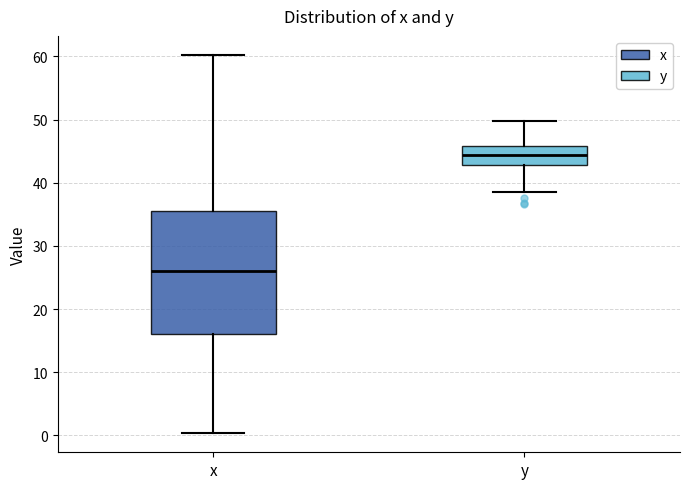

Which box's median line is the highest?

y